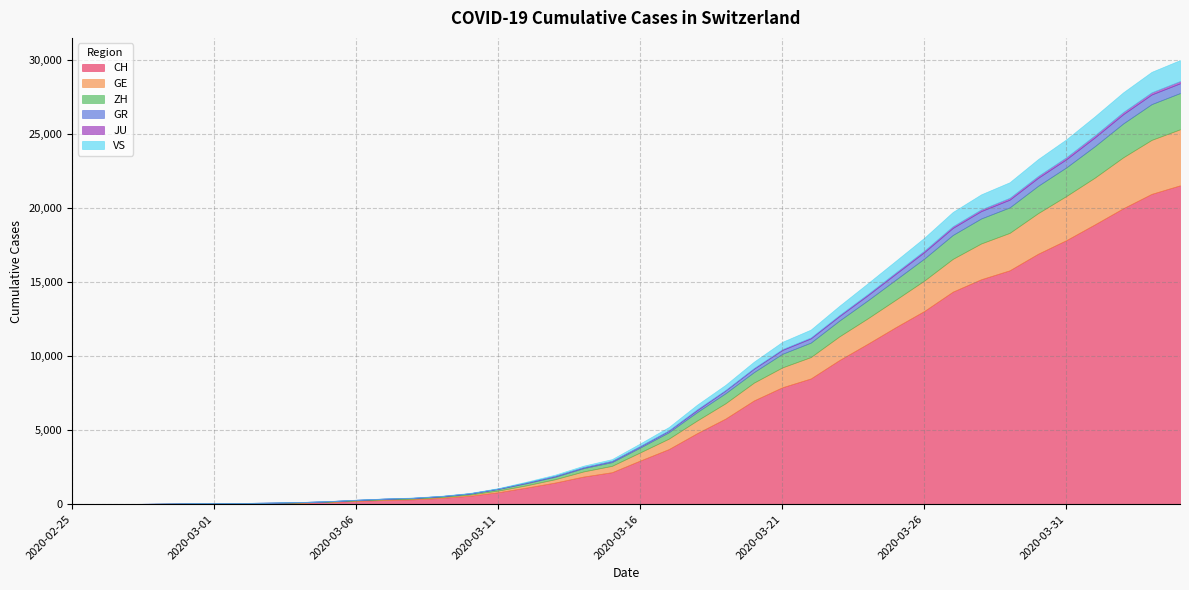

At which label is CH closest to 10777?

2020-03-24